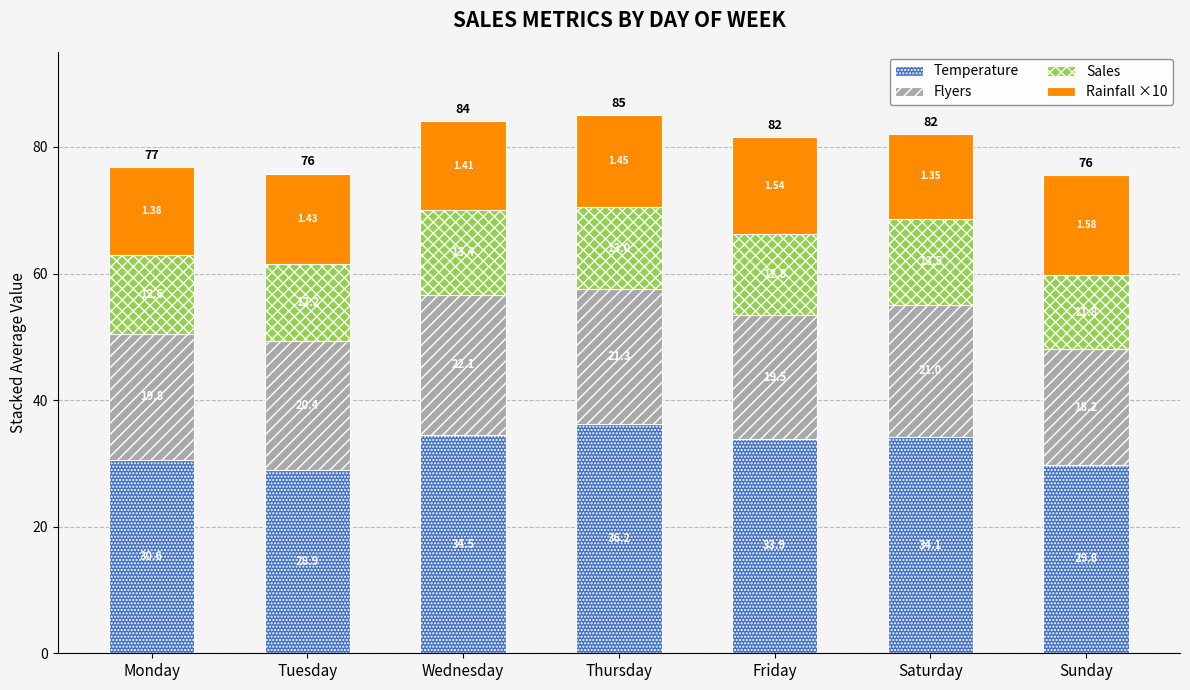

At which category is the sum across all series the highest?

Thursday